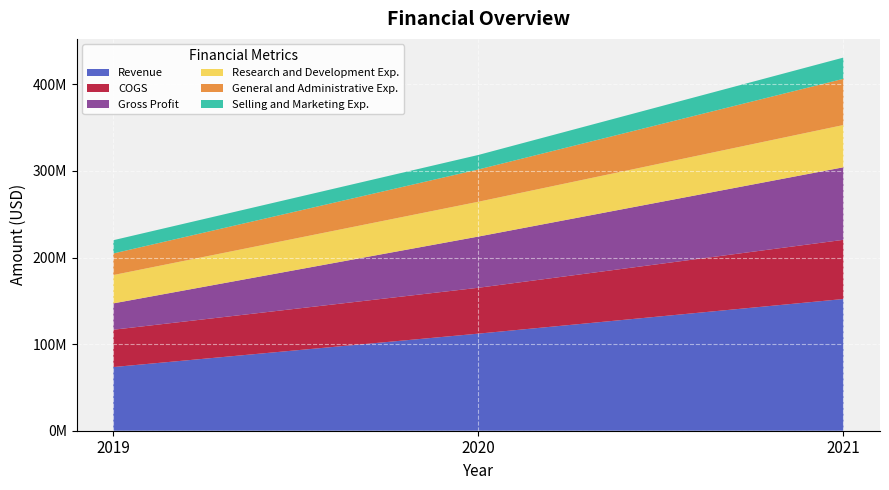

Reading left to right, what are all the values shown in this chart?

Revenue: 2019=73541000	2020=112142000	2021=152159000
COGS: 2019=43106000	2020=52986000	2021=68352000
Gross Profit: 2019=30435000	2020=59156000	2021=83807000
Research and Development Exp.: 2019=32722000	2020=40209000	2021=48800000
General and Administrative Exp.: 2019=24920000	2020=37276000	2021=53380000
Selling and Marketing Exp.: 2019=15328000	2020=16774000	2021=24543000